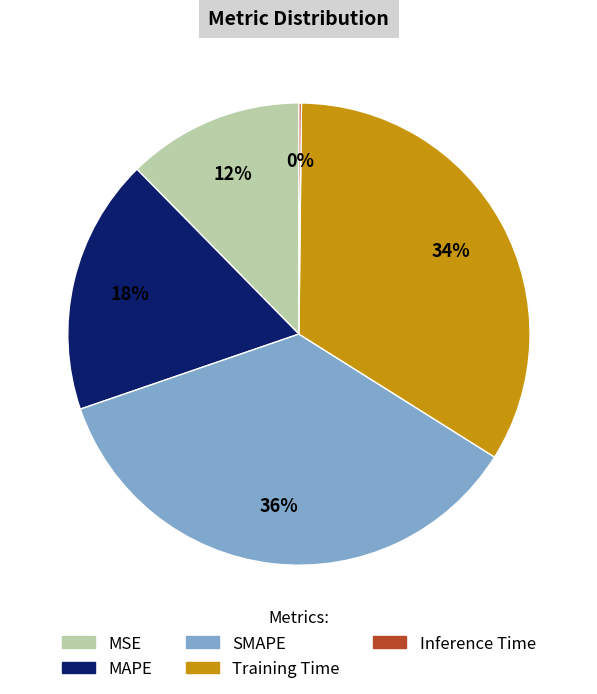

To the nearest percent, what is the difference between the SMAPE and MAPE slice percentages?

18%